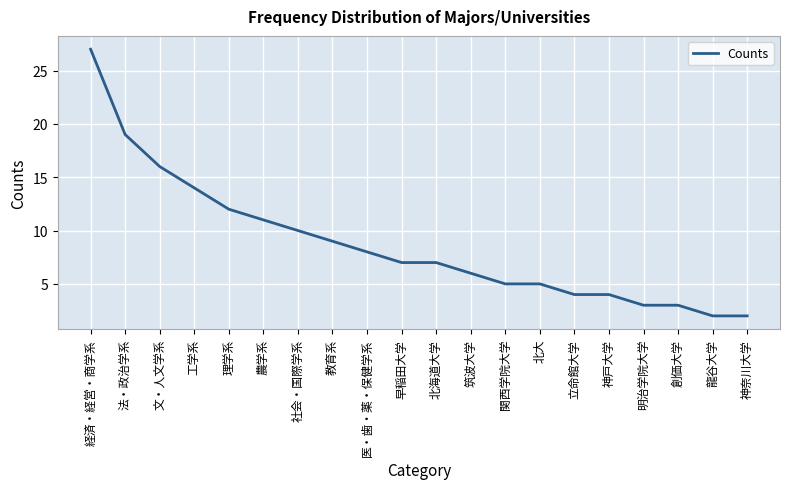

How many lines are shown in the chart?

1